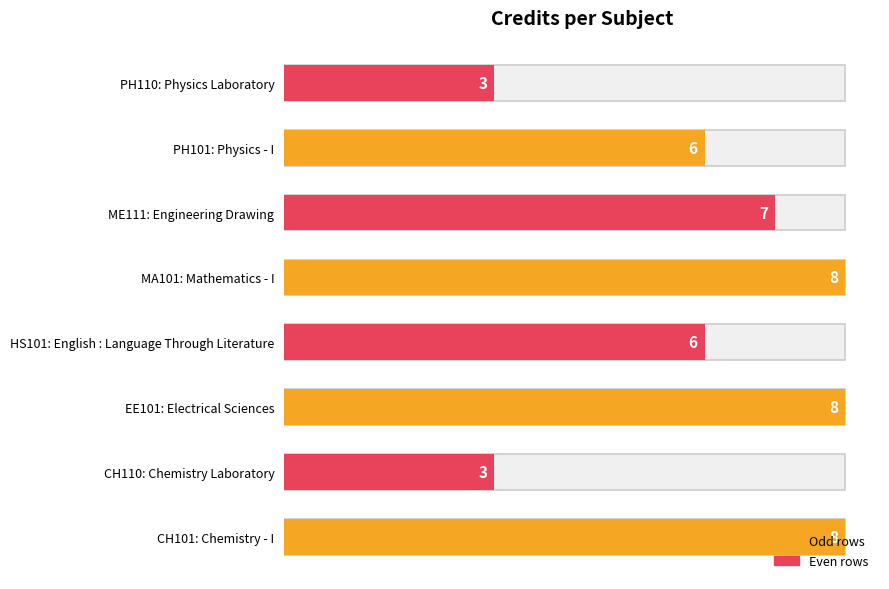

What is the maximum value shown in the chart?

8